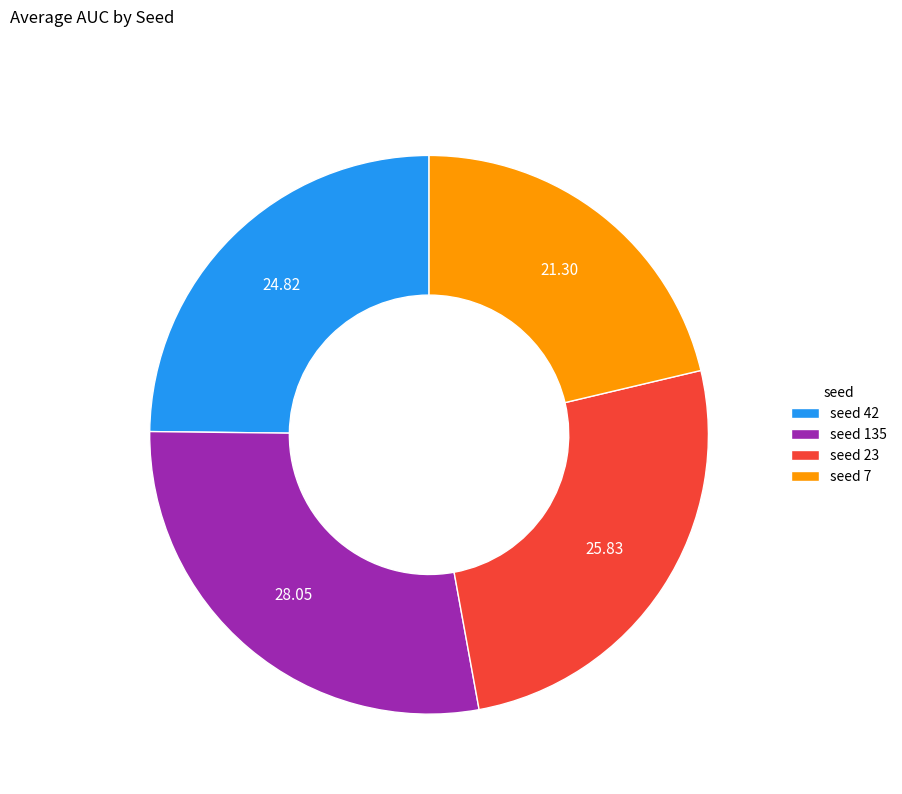

Does any single category account for the majority?

No